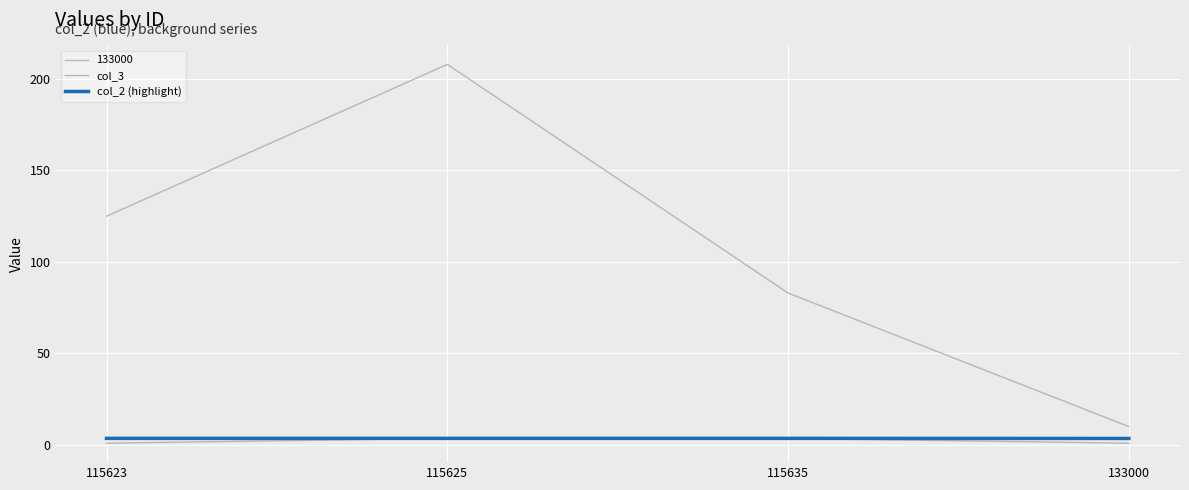

What is the average value of the col_2 (highlight) series?

3.5